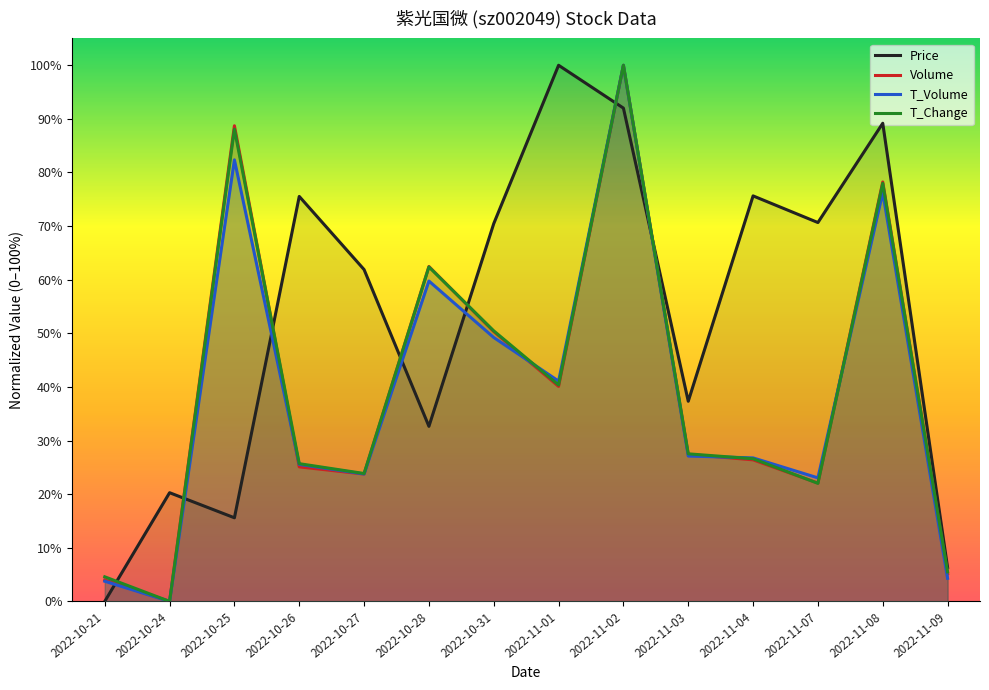

Count the number of data series in this chart.

4